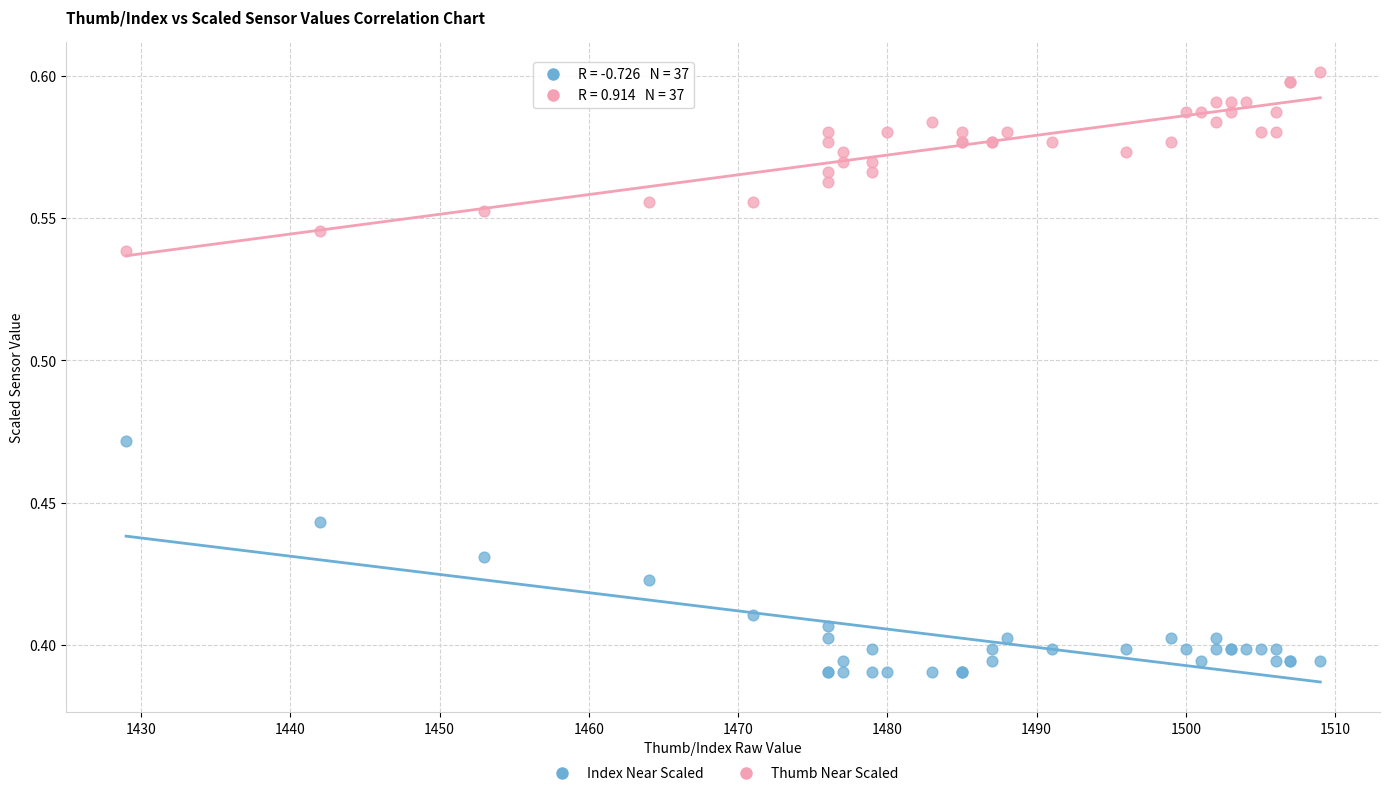

What are all the series names shown in the legend?

Index Near Scaled, Thumb Near Scaled